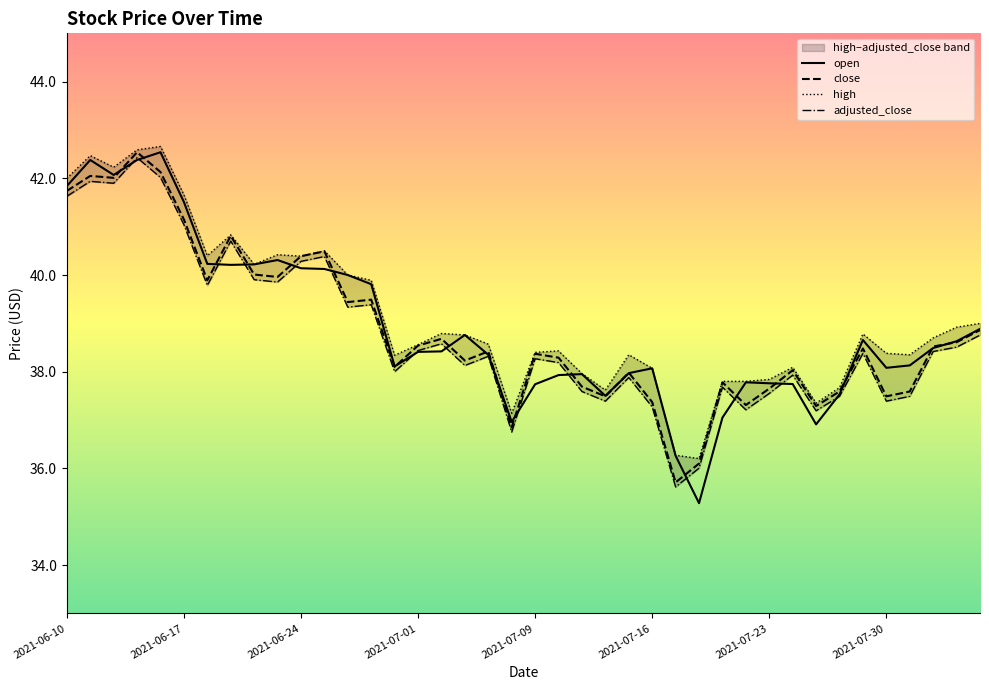

Rank the series at 2021-06-30 from lowest to highest value.

adjusted_close, close, open, high